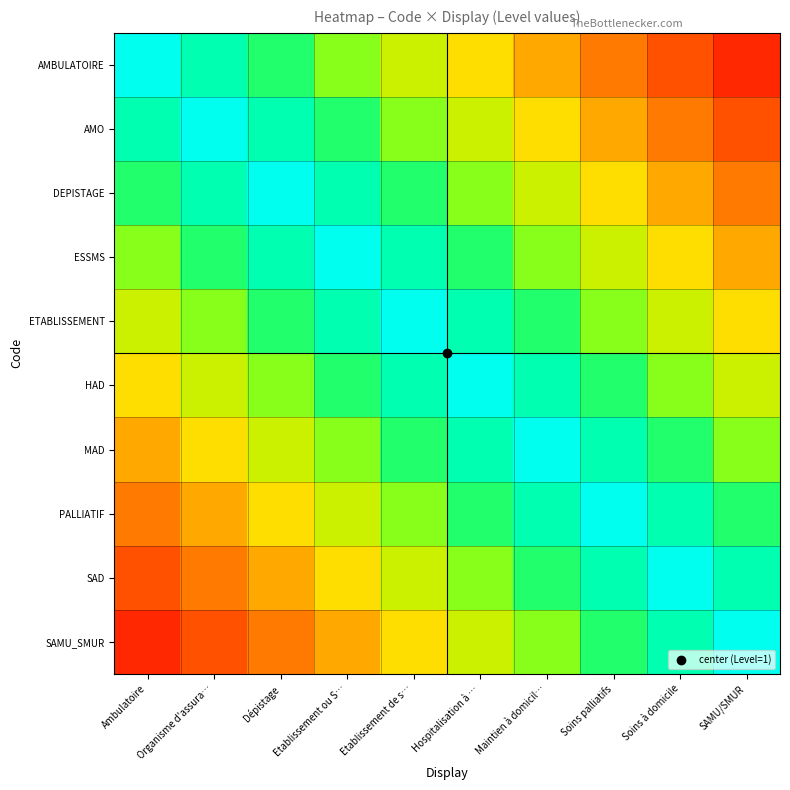

Reading left to right, list all the values displayed in this chart.

AMBULATOIRE: Ambulatoire=1.0	Organisme d'assura…=0.9	Dépistage=0.8	Etablissement ou S…=0.7	Etablissement de s…=0.6	Hospitalisation à …=0.5	Maintien à domicil…=0.4	Soins palliatifs=0.3	Soins à domicile=0.2	SAMU/SMUR=0.1
AMO: Ambulatoire=0.9	Organisme d'assura…=1.0	Dépistage=0.9	Etablissement ou S…=0.8	Etablissement de s…=0.7	Hospitalisation à …=0.6	Maintien à domicil…=0.5	Soins palliatifs=0.4	Soins à domicile=0.3	SAMU/SMUR=0.2
DEPISTAGE: Ambulatoire=0.8	Organisme d'assura…=0.9	Dépistage=1.0	Etablissement ou S…=0.9	Etablissement de s…=0.8	Hospitalisation à …=0.7	Maintien à domicil…=0.6	Soins palliatifs=0.5	Soins à domicile=0.4	SAMU/SMUR=0.3
ESSMS: Ambulatoire=0.7	Organisme d'assura…=0.8	Dépistage=0.9	Etablissement ou S…=1.0	Etablissement de s…=0.9	Hospitalisation à …=0.8	Maintien à domicil…=0.7	Soins palliatifs=0.6	Soins à domicile=0.5	SAMU/SMUR=0.4
ETABLISSEMENT: Ambulatoire=0.6	Organisme d'assura…=0.7	Dépistage=0.8	Etablissement ou S…=0.9	Etablissement de s…=1.0	Hospitalisation à …=0.9	Maintien à domicil…=0.8	Soins palliatifs=0.7	Soins à domicile=0.6	SAMU/SMUR=0.5
HAD: Ambulatoire=0.5	Organisme d'assura…=0.6	Dépistage=0.7	Etablissement ou S…=0.8	Etablissement de s…=0.9	Hospitalisation à …=1.0	Maintien à domicil…=0.9	Soins palliatifs=0.8	Soins à domicile=0.7	SAMU/SMUR=0.6
MAD: Ambulatoire=0.4	Organisme d'assura…=0.5	Dépistage=0.6	Etablissement ou S…=0.7	Etablissement de s…=0.8	Hospitalisation à …=0.9	Maintien à domicil…=1.0	Soins palliatifs=0.9	Soins à domicile=0.8	SAMU/SMUR=0.7
PALLIATIF: Ambulatoire=0.3	Organisme d'assura…=0.4	Dépistage=0.5	Etablissement ou S…=0.6	Etablissement de s…=0.7	Hospitalisation à …=0.8	Maintien à domicil…=0.9	Soins palliatifs=1.0	Soins à domicile=0.9	SAMU/SMUR=0.8
SAD: Ambulatoire=0.2	Organisme d'assura…=0.3	Dépistage=0.4	Etablissement ou S…=0.5	Etablissement de s…=0.6	Hospitalisation à …=0.7	Maintien à domicil…=0.8	Soins palliatifs=0.9	Soins à domicile=1.0	SAMU/SMUR=0.9
SAMU_SMUR: Ambulatoire=0.1	Organisme d'assura…=0.2	Dépistage=0.3	Etablissement ou S…=0.4	Etablissement de s…=0.5	Hospitalisation à …=0.6	Maintien à domicil…=0.7	Soins palliatifs=0.8	Soins à domicile=0.9	SAMU/SMUR=1.0